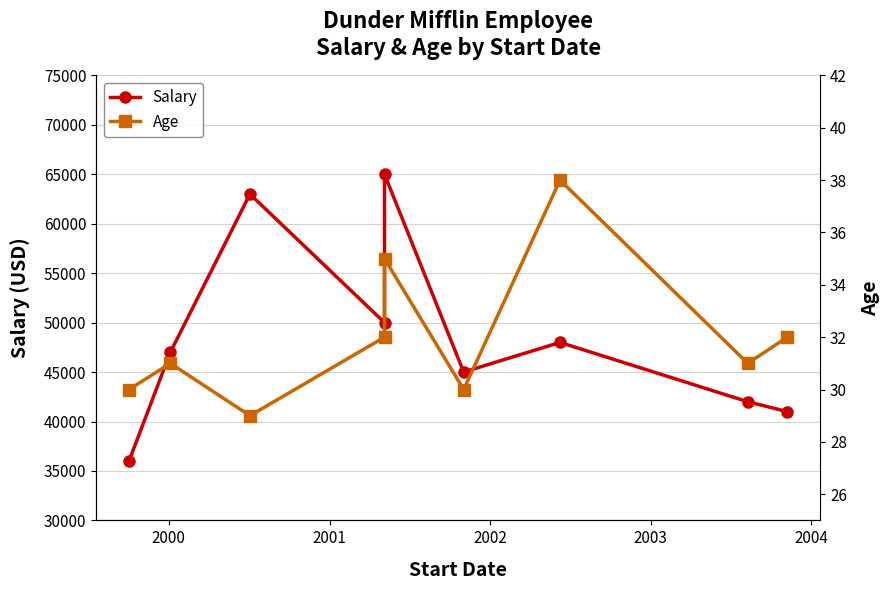

What is the lowest value of the Salary series?

36000